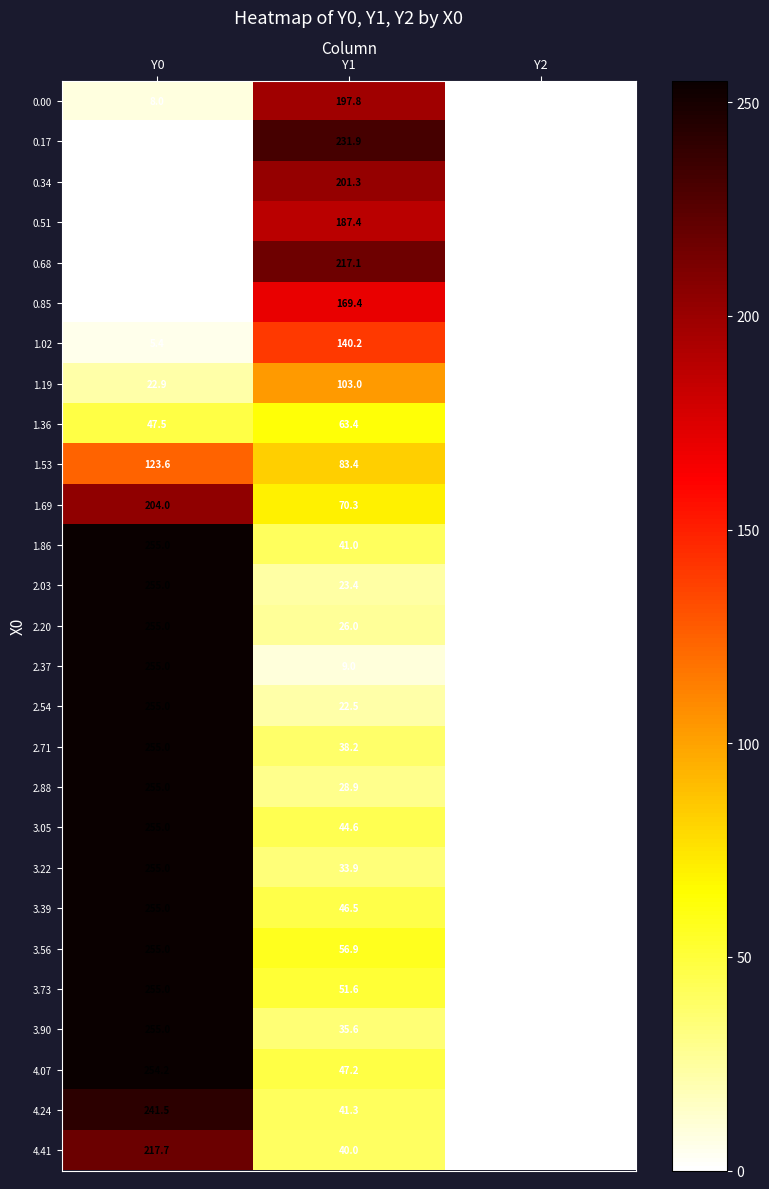

How many categories are shown in the chart?

3